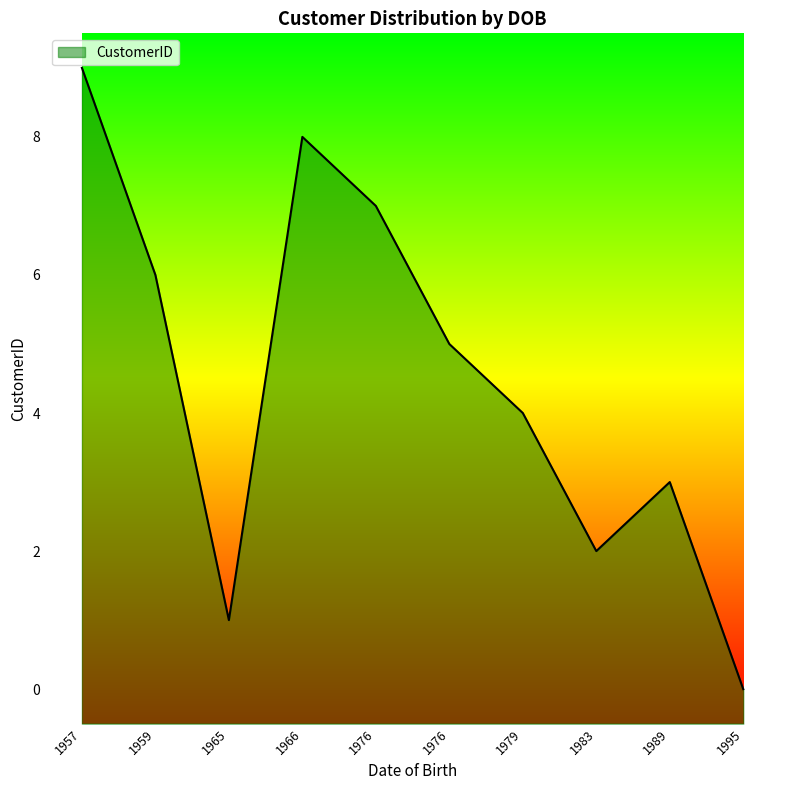

What is the sum of all values?

45